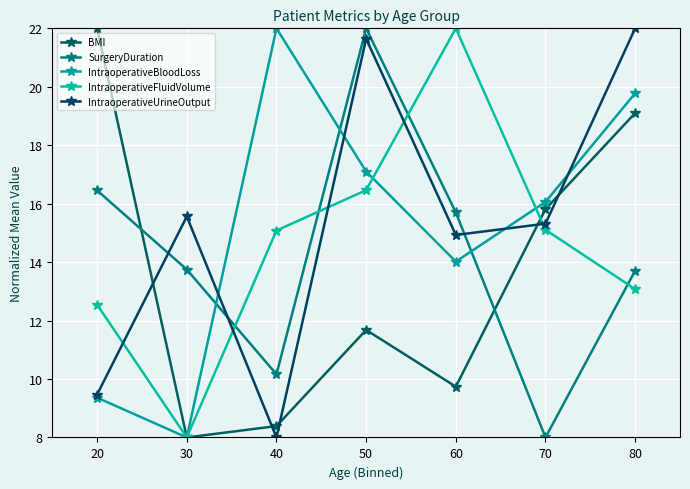

Which label corresponds to the largest value in the chart?

20